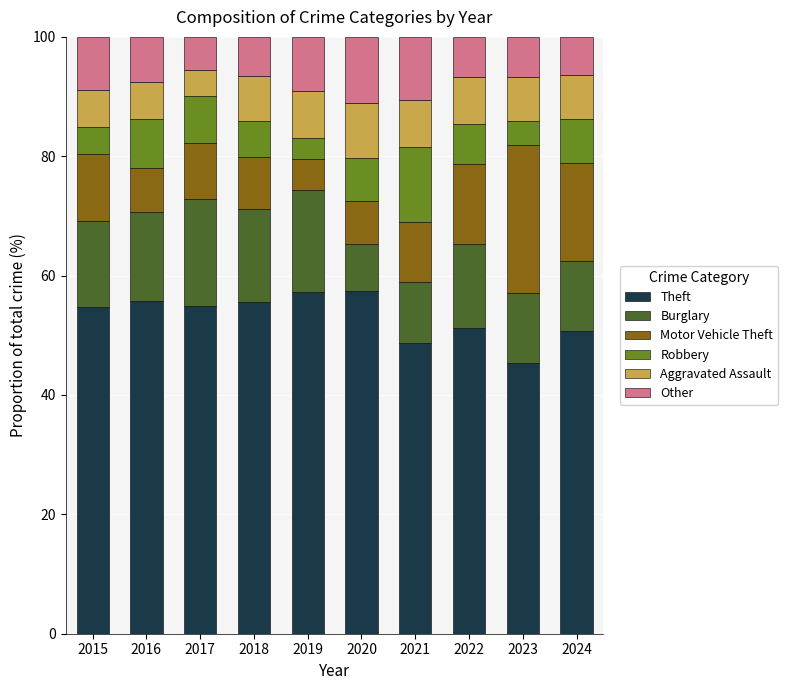

What is the total value across all series at 2020?

100.0